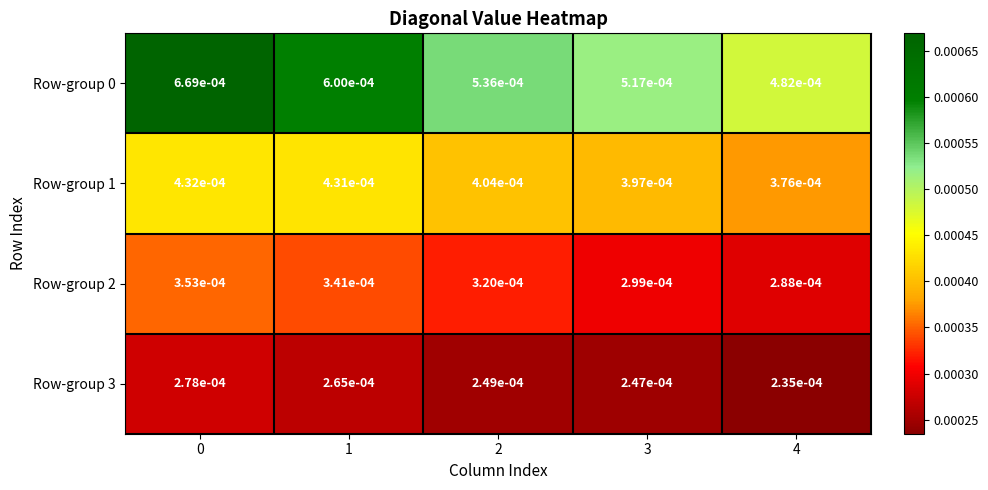

Is the value of Row-group 2 at 0 greater than the value of Row-group 1 at 3?

No